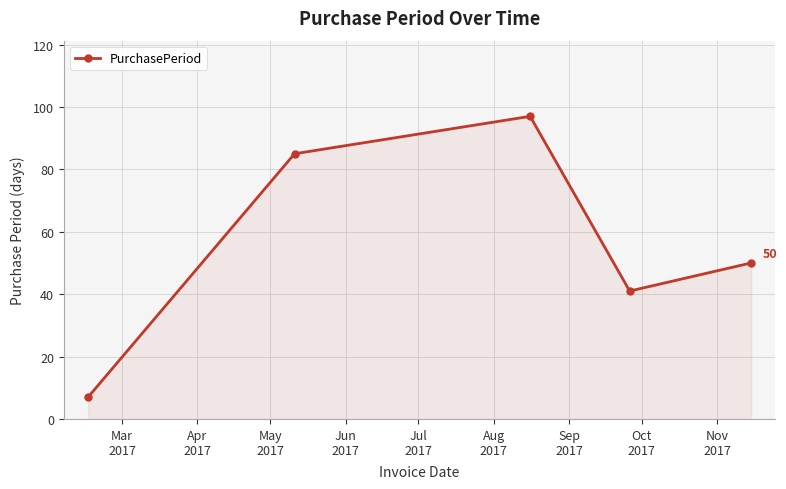

What is the greatest value displayed?

97